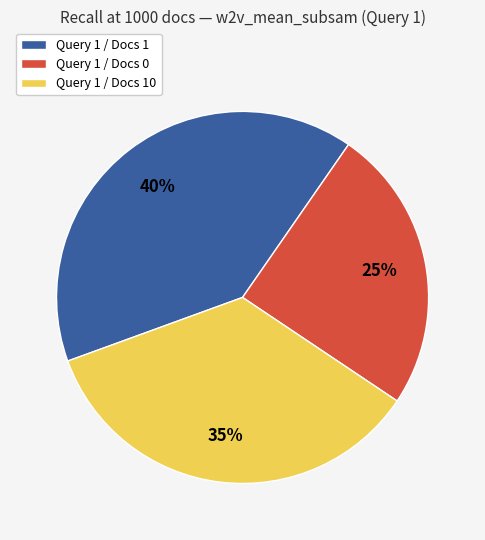

Is it true that Query 1 / Docs 10 is 35% of the pie?

True